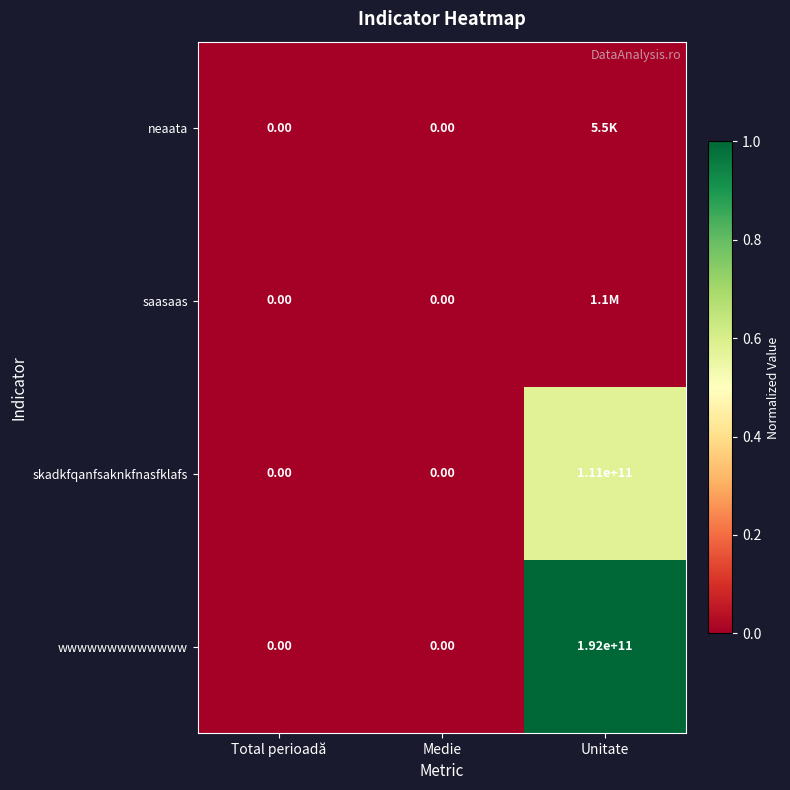

The wwwwwwwwwwwww series shows -0.7 at Total perioadă. True or false?

False